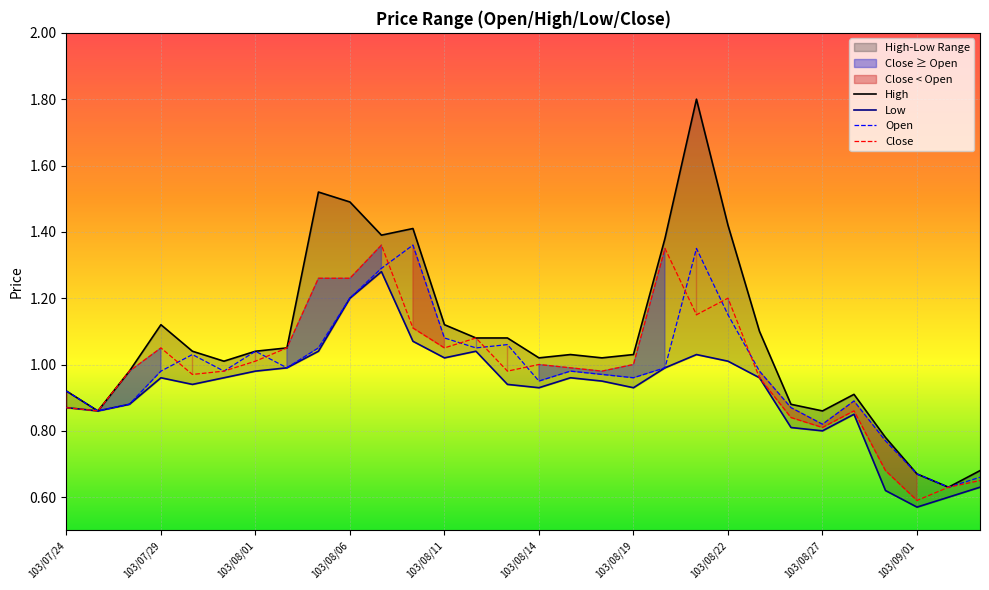

What are all the series names shown in the legend?

High, Low, Open, Close